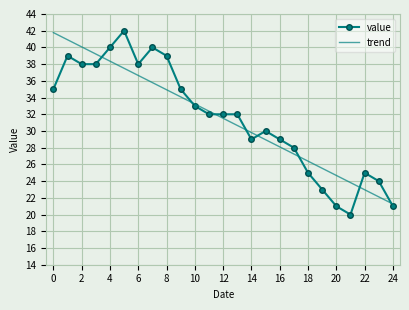

What is the average value of the trend series?

31.5